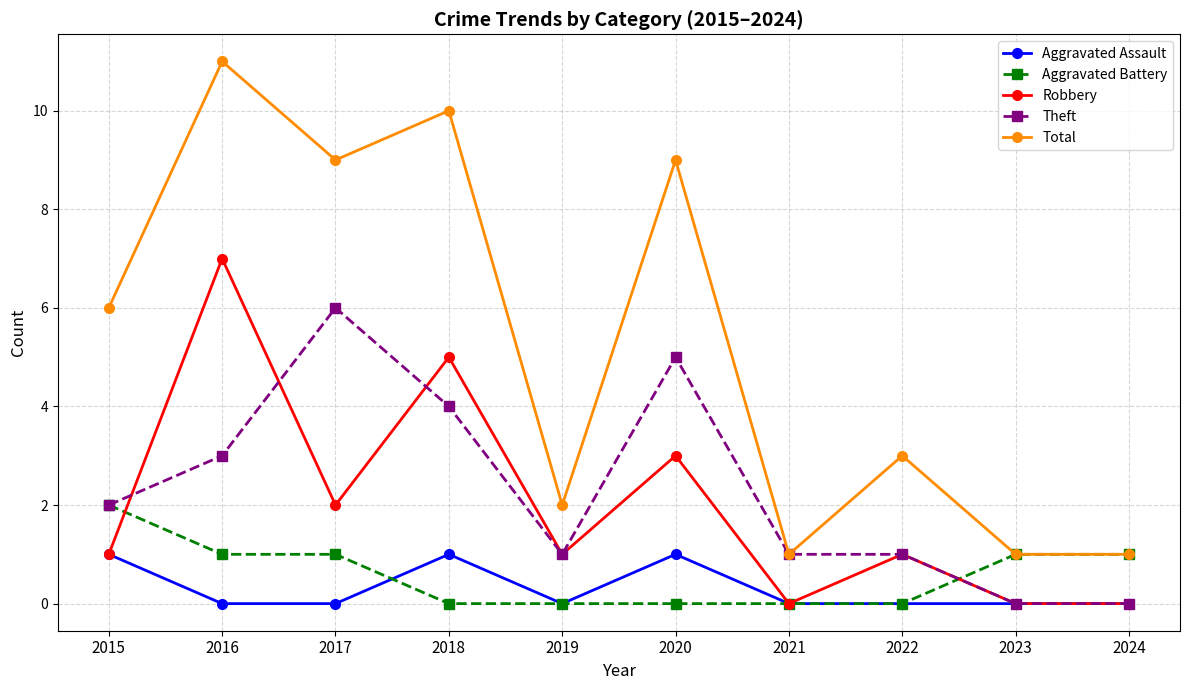

What are all the series names shown in the legend?

Aggravated Assault, Aggravated Battery, Robbery, Theft, Total